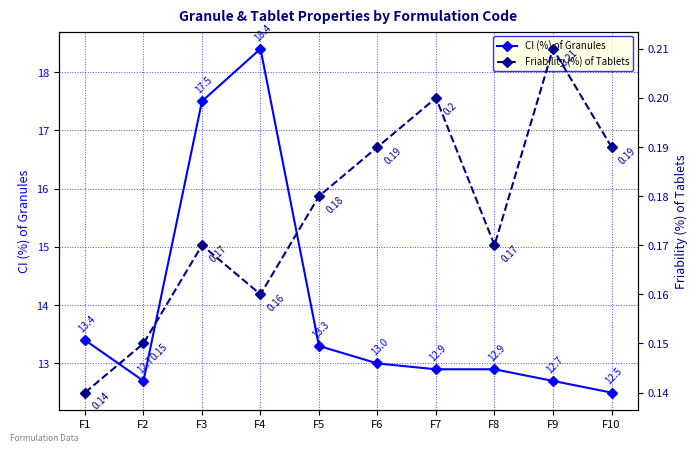

Does the chart display data point markers on the line(s)?

Yes